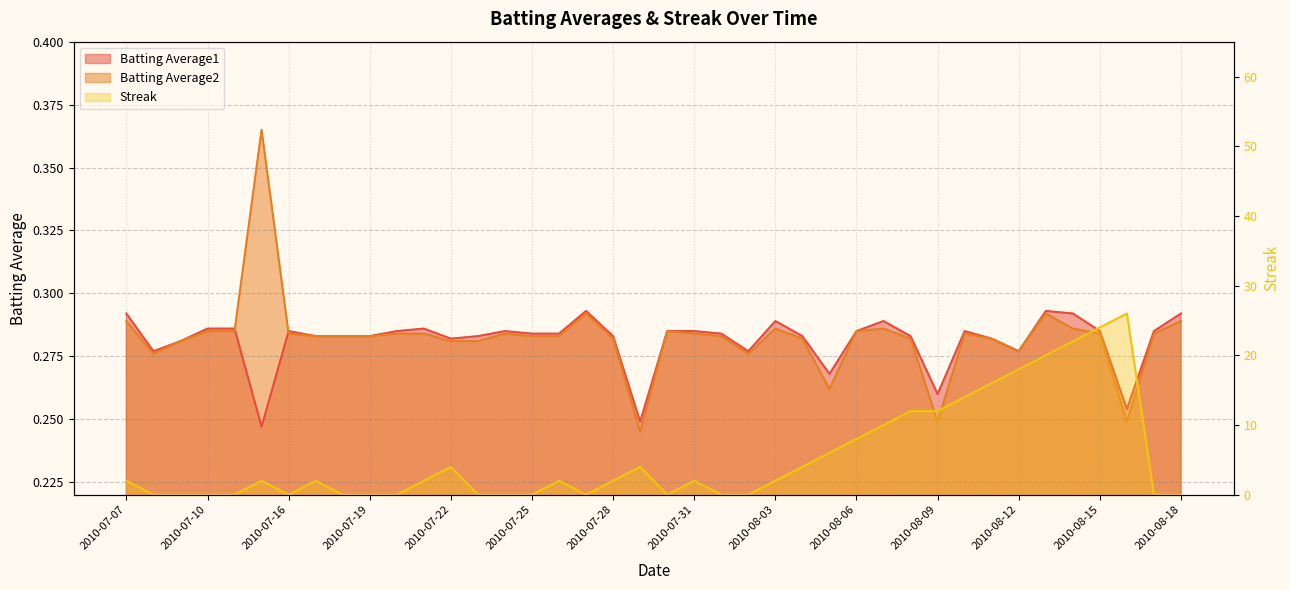

Which series ends up on top after the final intersection of Batting Average2 and Streak?

Batting Average2